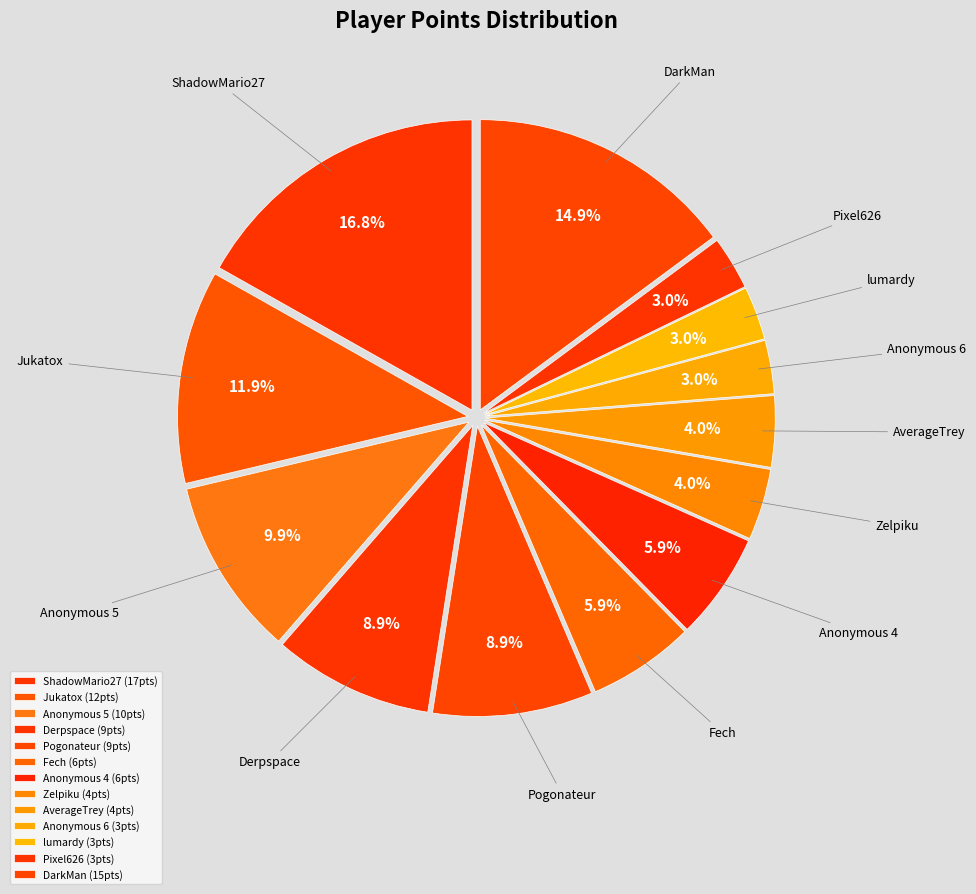

Count the number of slices in the pie.

13